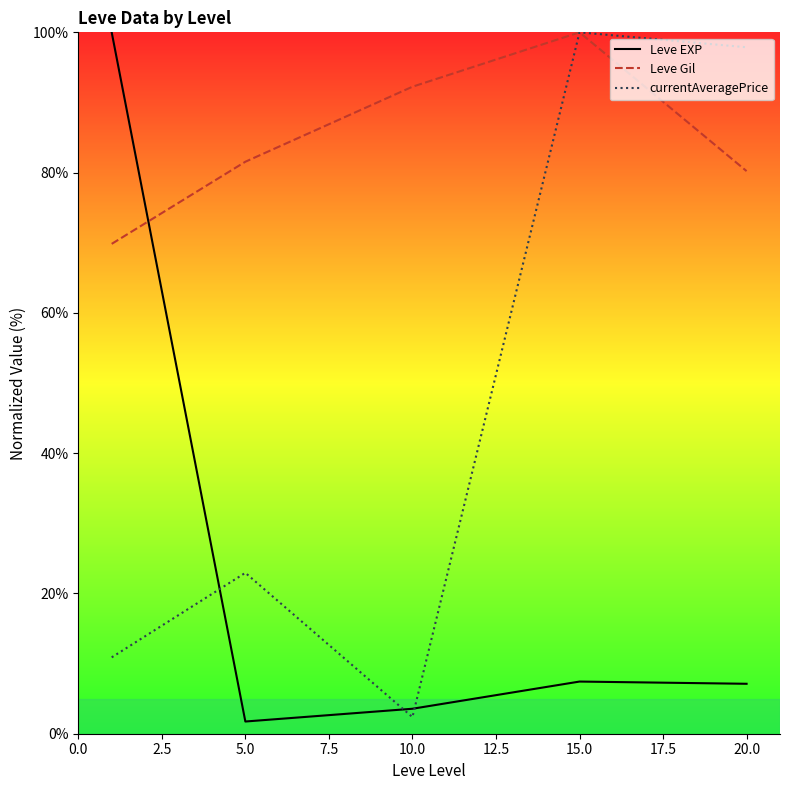

At which category does currentAveragePrice reach its first local peak?

5.0